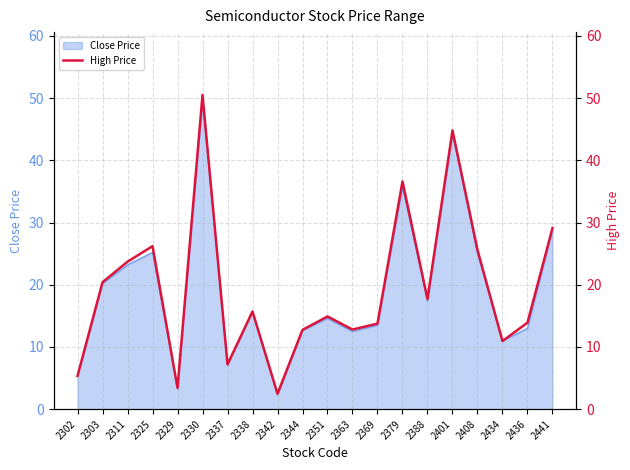

How many values exceed 15?

10